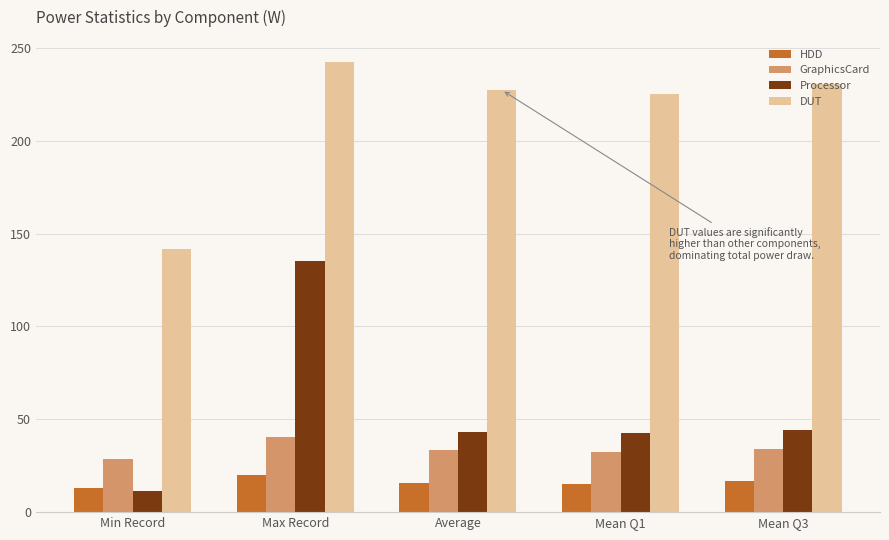

Count the number of data series in this chart.

4